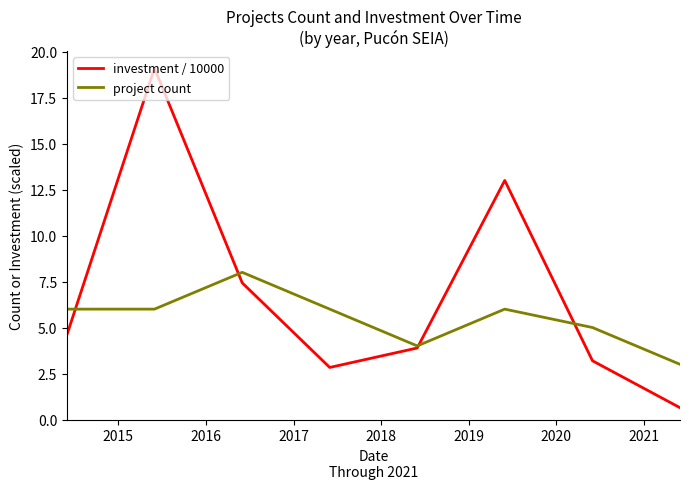

Which series has the largest total across all categories?

investment / 10000